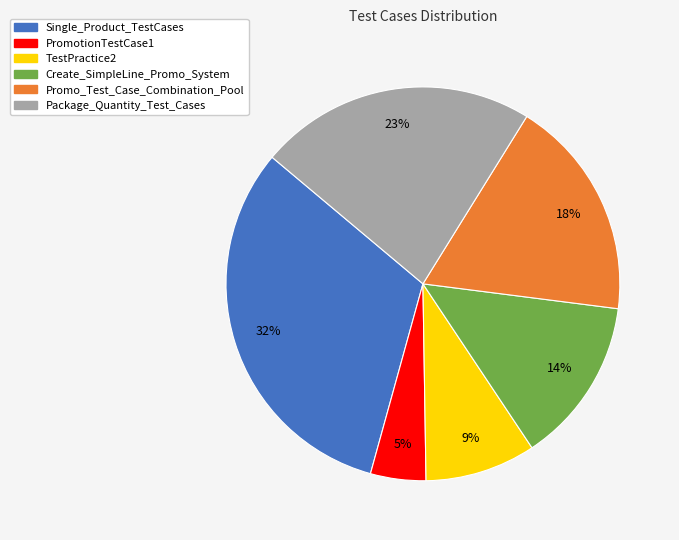

Approximately how many times larger is the value at Create_SimpleLine_Promo_System compared to Package_Quantity_Test_Cases?

0.6